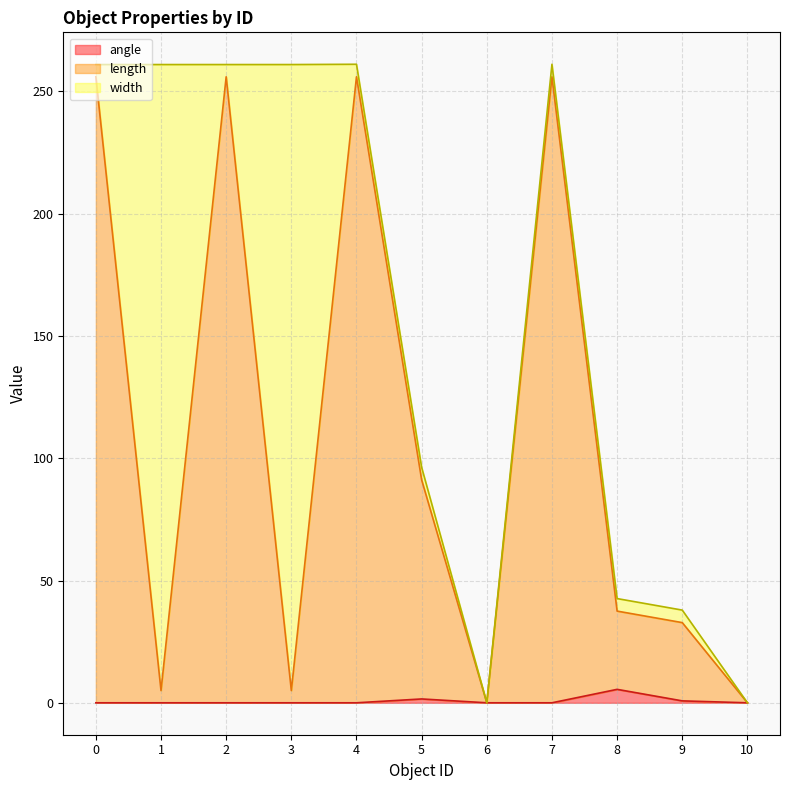

Is the value of angle at 0 greater than the value of length at 8?

No